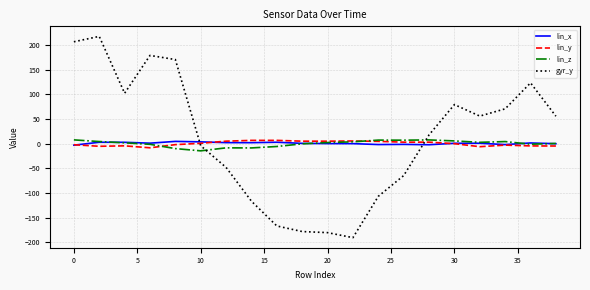

What is the greatest value displayed?

217.2